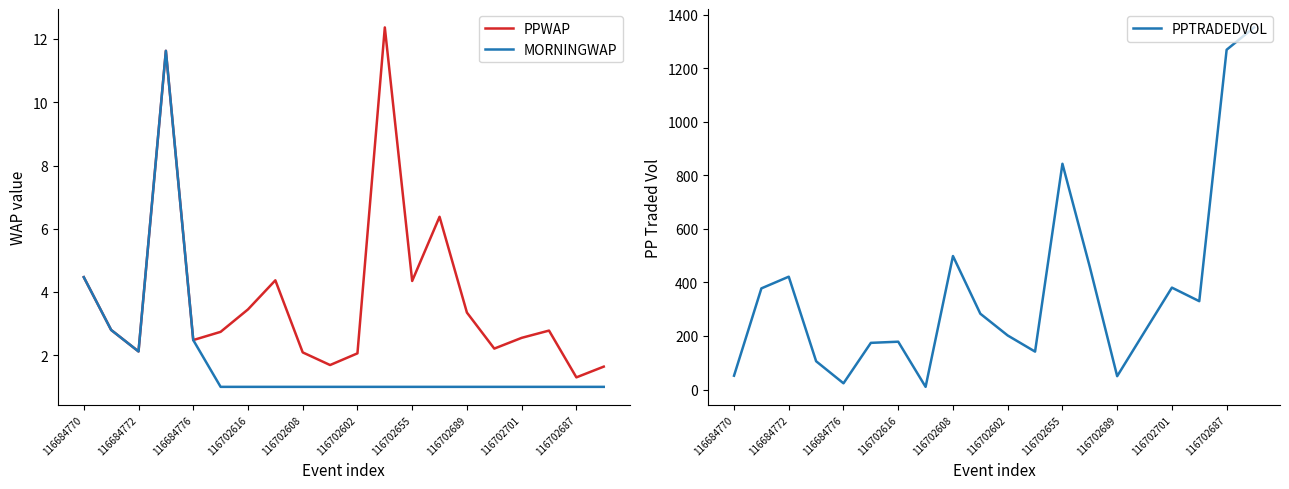

At which label is PPWAP closest to 6?

13